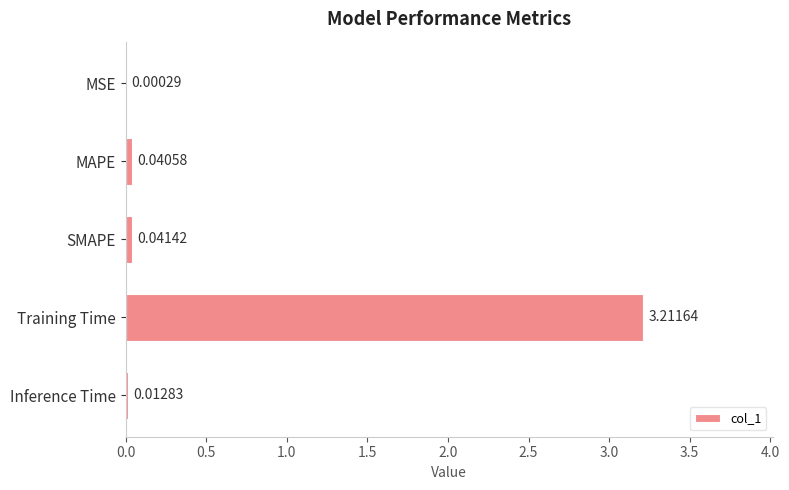

Where is the data nearest to the value 1?

SMAPE